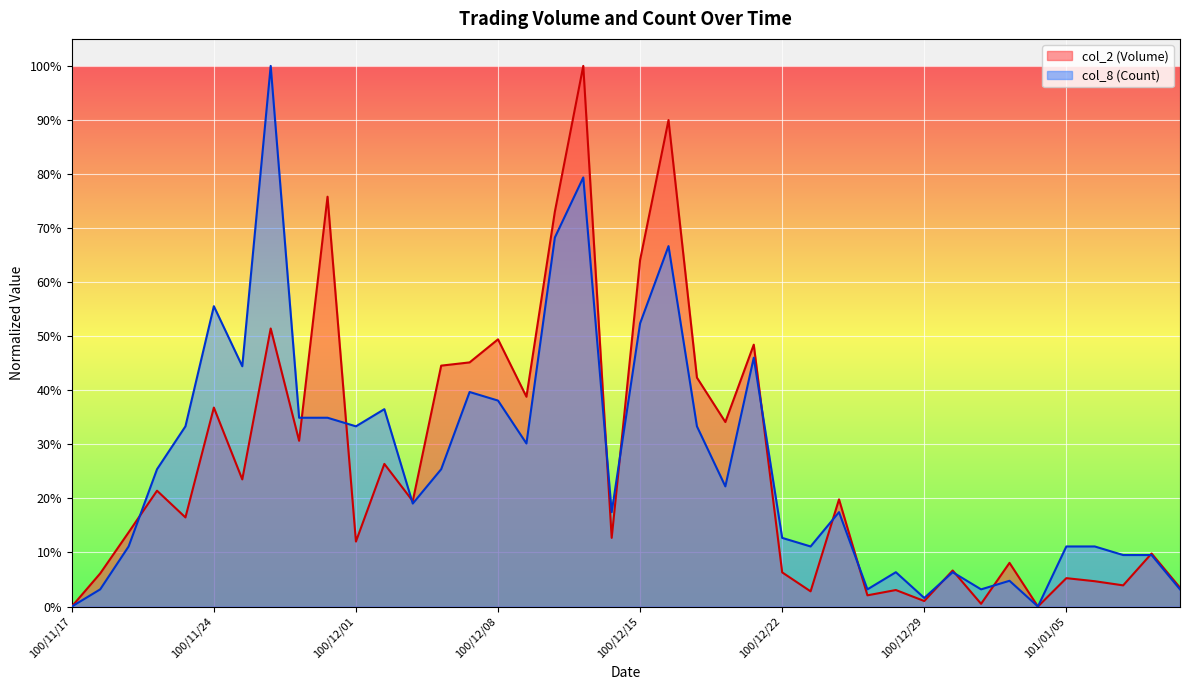

True or false: col_2 (Volume) has a value of 0.1 at 100/12/01.

True